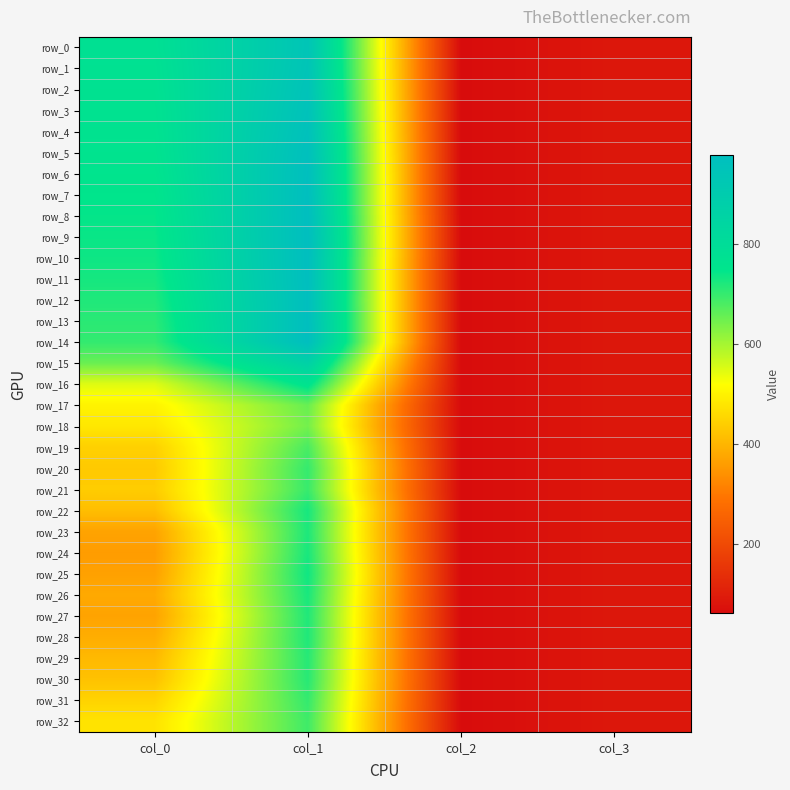

Reading left to right, list all the values displayed in this chart.

row_0: col_0=776	col_1=939	col_2=62	col_3=87
row_1: col_0=772	col_1=942	col_2=62	col_3=87
row_2: col_0=769	col_1=948	col_2=62	col_3=87
row_3: col_0=766	col_1=954	col_2=62	col_3=87
row_4: col_0=763	col_1=960	col_2=62	col_3=87
row_5: col_0=760	col_1=967	col_2=62	col_3=87
row_6: col_0=755	col_1=972	col_2=62	col_3=87
row_7: col_0=749	col_1=974	col_2=62	col_3=87
row_8: col_0=744	col_1=976	col_2=62	col_3=87
row_9: col_0=739	col_1=976	col_2=62	col_3=87
row_10: col_0=735	col_1=976	col_2=62	col_3=87
row_11: col_0=728	col_1=975	col_2=62	col_3=87
row_12: col_0=719	col_1=973	col_2=62	col_3=87
row_13: col_0=710	col_1=974	col_2=62	col_3=87
row_14: col_0=702	col_1=976	col_2=62	col_3=87
row_15: col_0=653	col_1=868	col_2=62	col_3=87
row_16: col_0=549	col_1=763	col_2=62	col_3=87
row_17: col_0=501	col_1=655	col_2=62	col_3=87
row_18: col_0=481	col_1=644	col_2=62	col_3=87
row_19: col_0=444	col_1=682	col_2=62	col_3=87
row_20: col_0=433	col_1=700	col_2=62	col_3=87
row_21: col_0=438	col_1=697	col_2=62	col_3=87
row_22: col_0=414	col_1=727	col_2=62	col_3=87
row_23: col_0=370	col_1=721	col_2=62	col_3=87
row_24: col_0=360	col_1=725	col_2=62	col_3=87
row_25: col_0=366	col_1=733	col_2=62	col_3=87
row_26: col_0=381	col_1=725	col_2=62	col_3=87
row_27: col_0=370	col_1=718	col_2=62	col_3=87
row_28: col_0=387	col_1=719	col_2=62	col_3=87
row_29: col_0=406	col_1=713	col_2=62	col_3=87
row_30: col_0=420	col_1=712	col_2=62	col_3=87
row_31: col_0=449	col_1=701	col_2=62	col_3=87
row_32: col_0=474	col_1=691	col_2=62	col_3=87